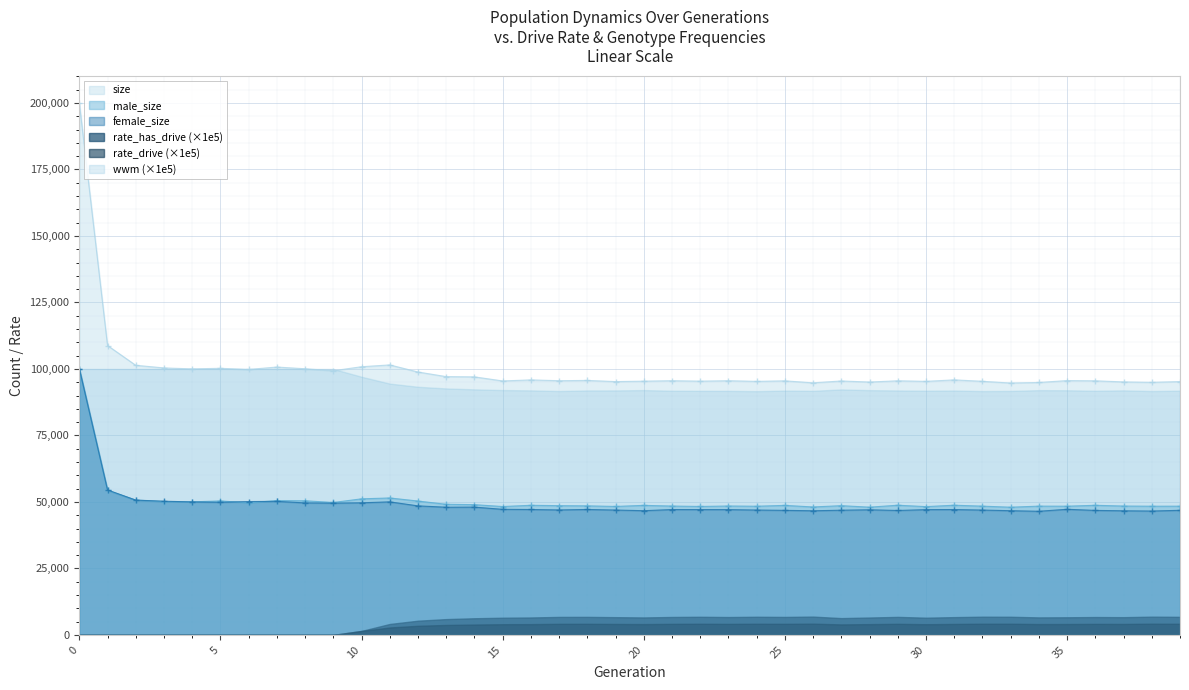

How many values in the size series are below 95577?

20